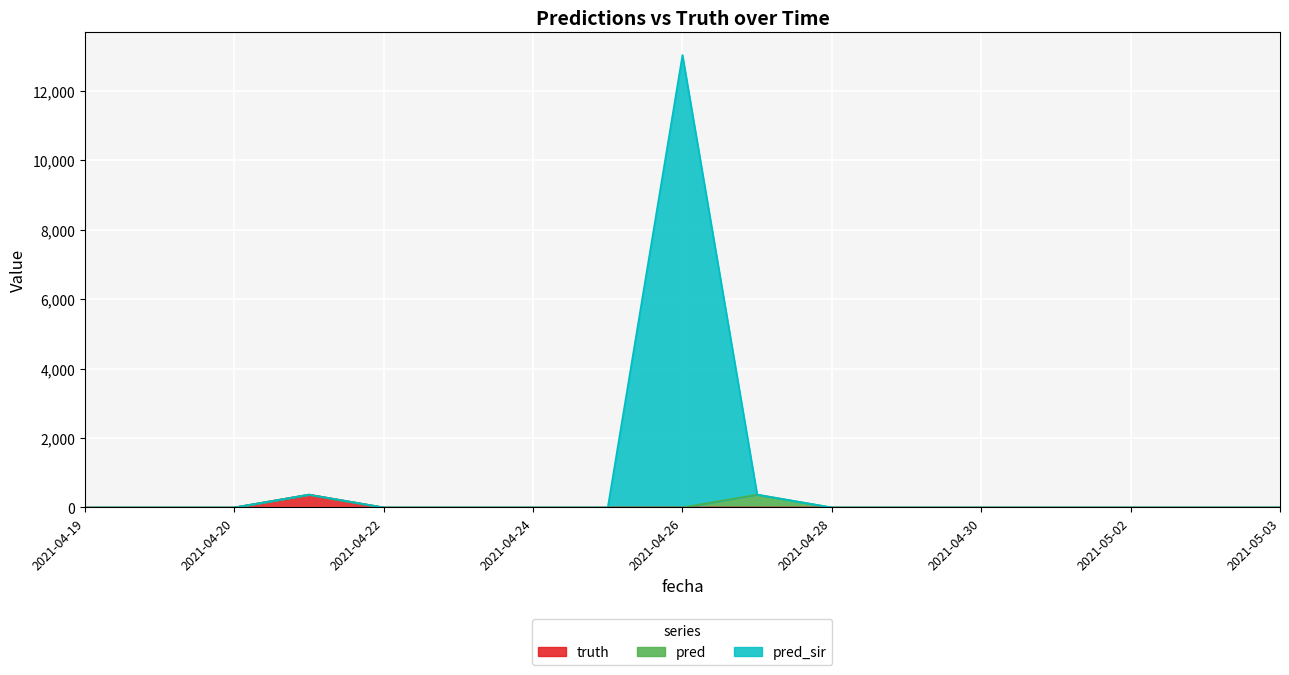

How many values in the pred_sir series exceed 0?

3